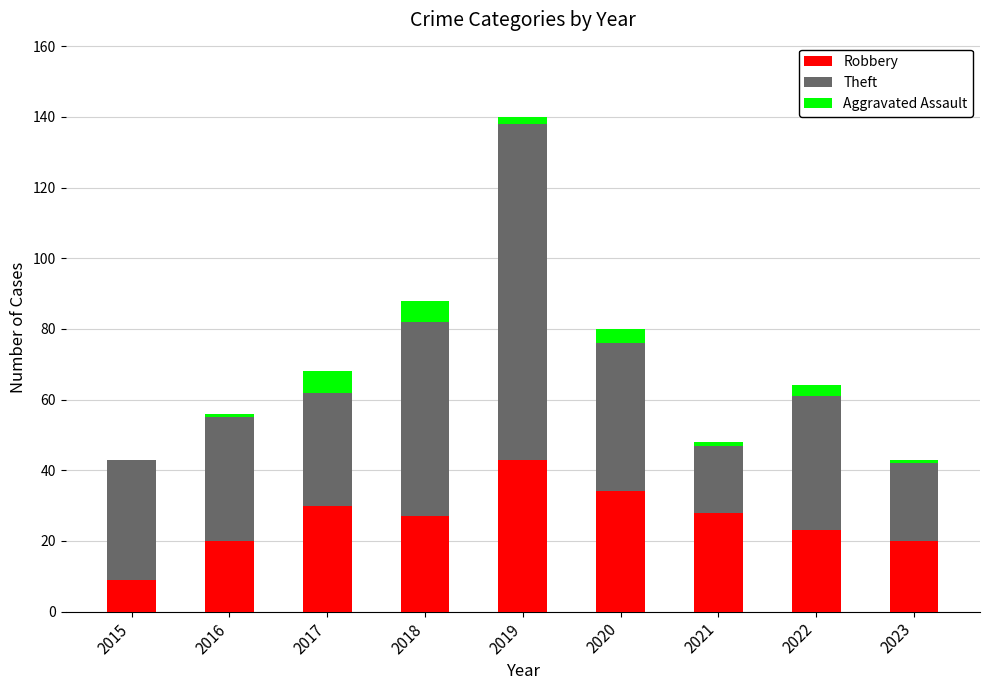

The value of Robbery at 2017 is 30. True or false?

True